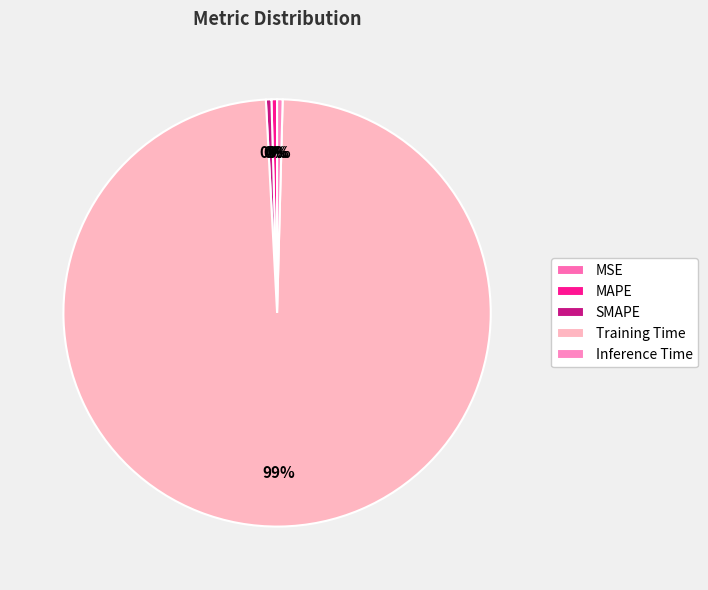

Rank the categories by value from lowest to highest.

MSE, SMAPE, Inference Time, MAPE, Training Time